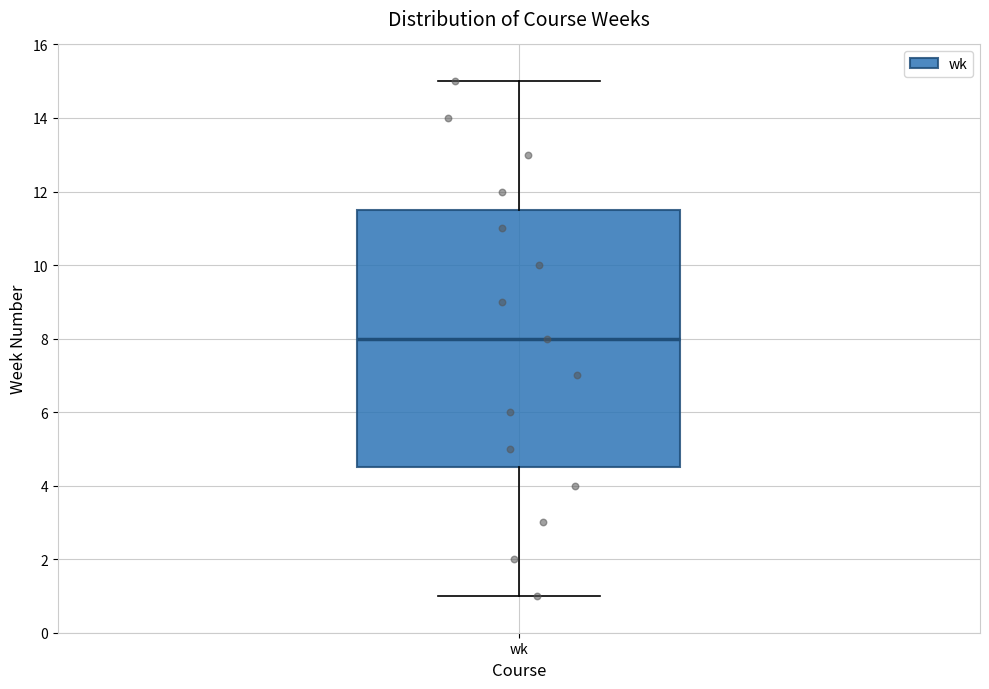

Where is the upper edge of the box for wk on the y-axis? The values are not printed on the chart, so give them approximately, as read against the axis.

11.6